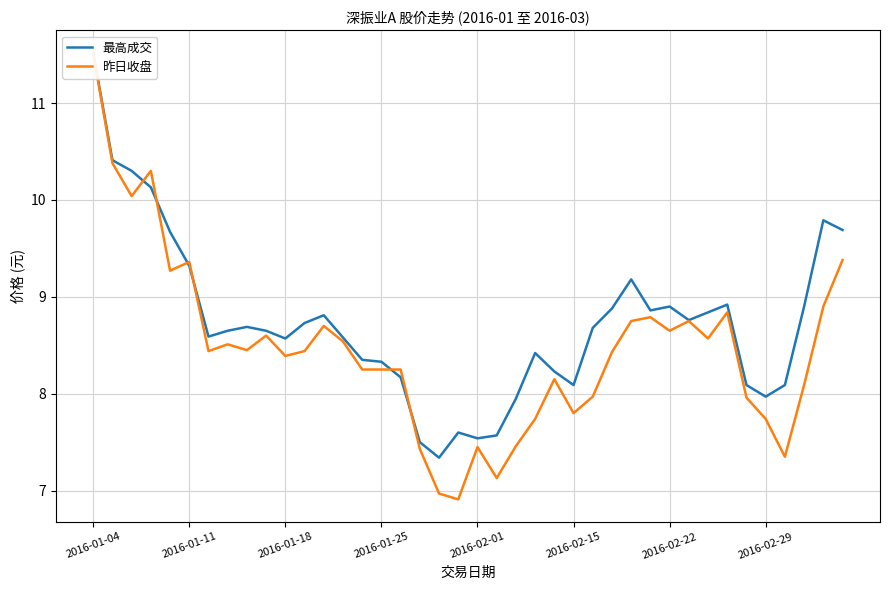

What is the difference between the 最高成交 values at 8 and 25?

0.6